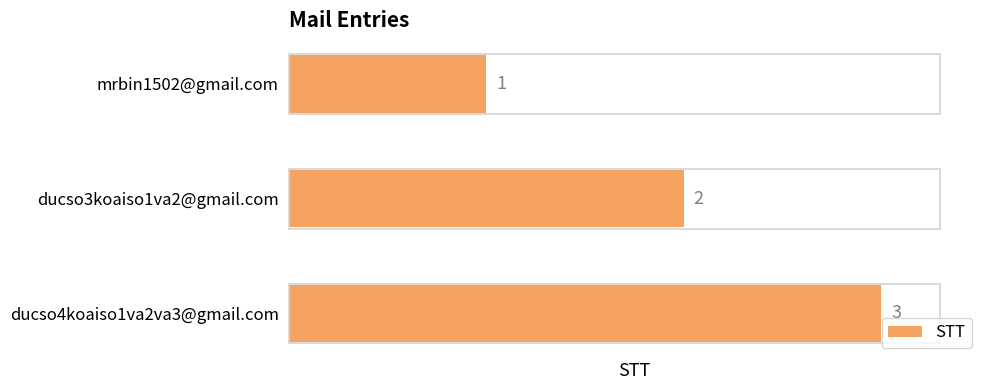

Count the values in the range 1 to 3.

3